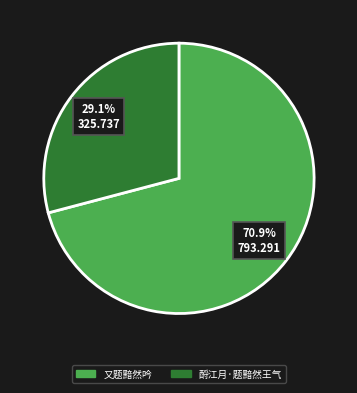

Count the number of slices in the pie.

2